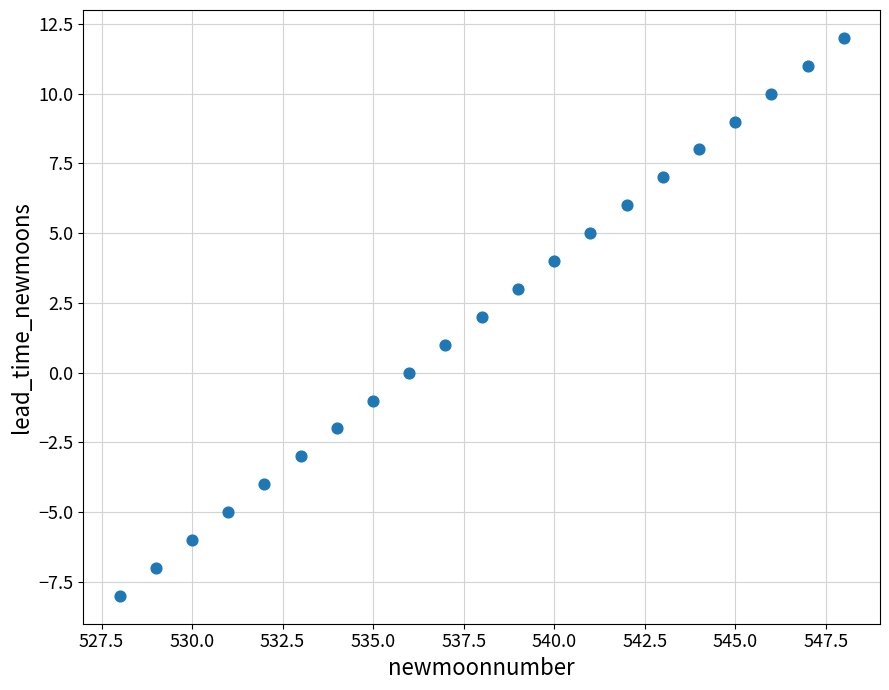

What is the range of Y values (max minus min)?

20